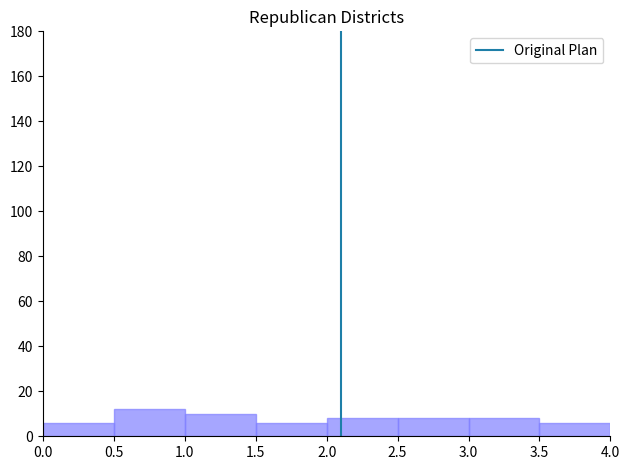

Which range on the x-axis has the tallest bar?

0.5 to 1.0